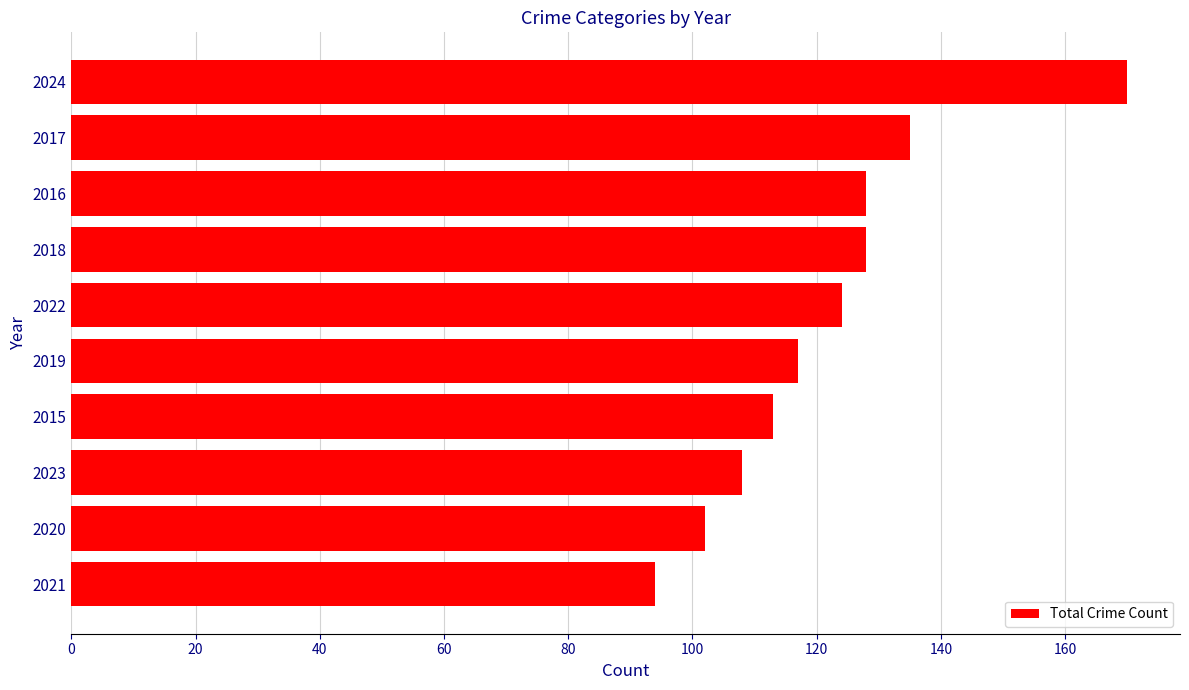

Approximately how many times larger is the value at 2019 compared to 2015?

1.0